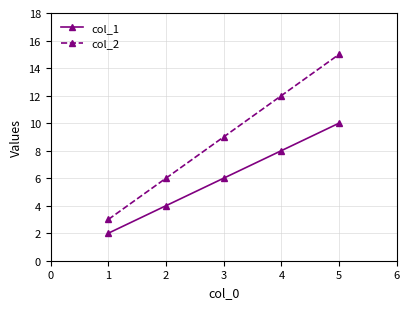

What is the sum of all col_2 values?

45